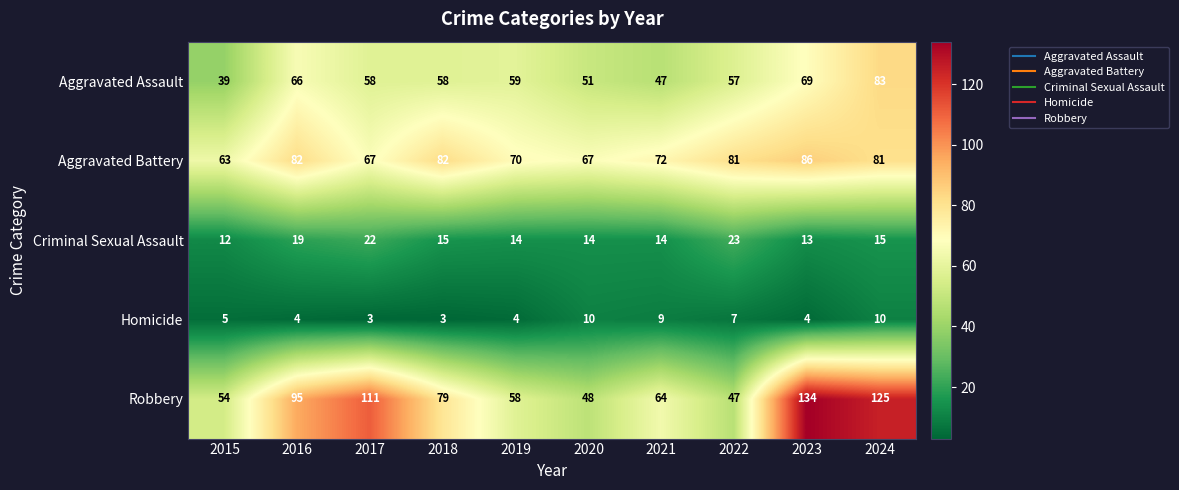

At which label does Aggravated Assault reach its minimum?

2015